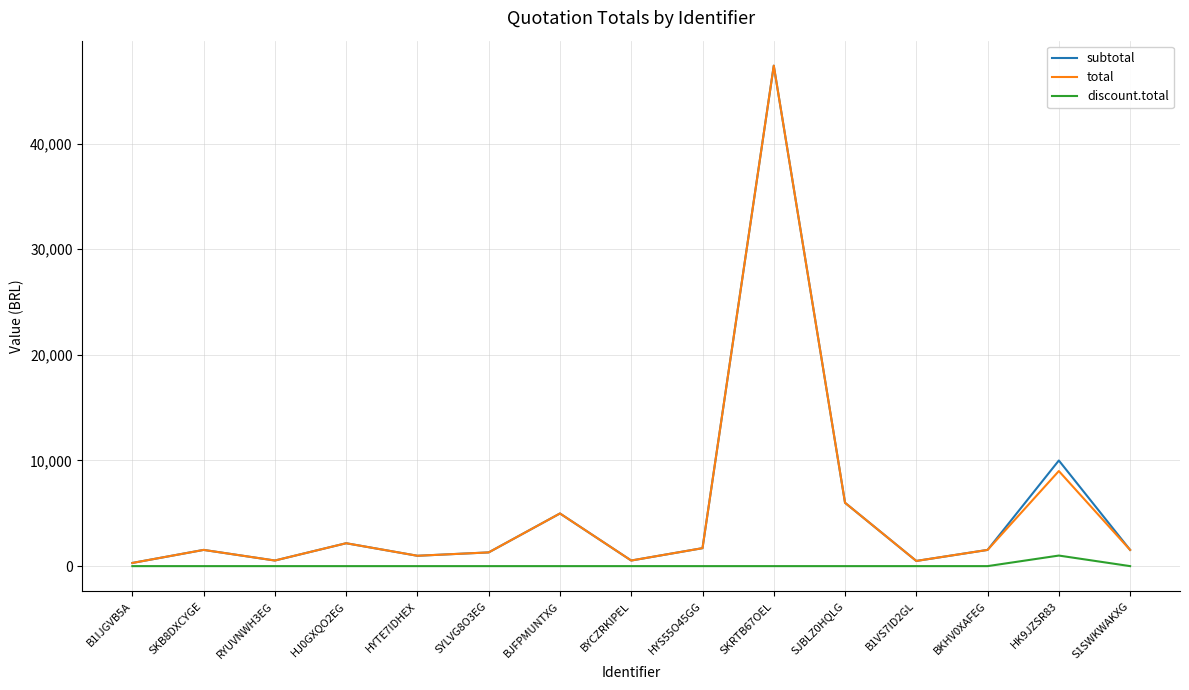

The value of subtotal at HK9JZSR83 is 17499.0. True or false?

False